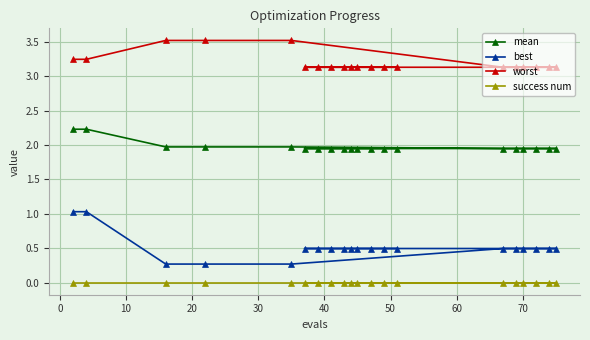

How many categories are shown in the chart?

20